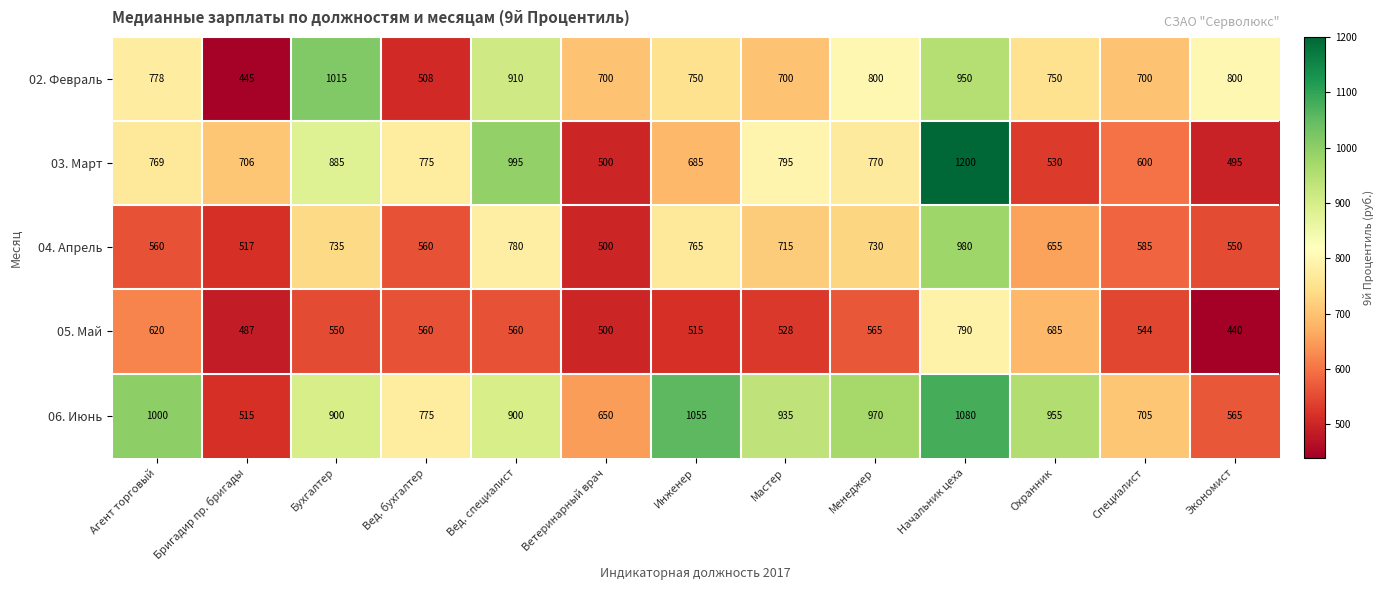

What is the difference between the second highest and minimum values in the 03. Март series?

500